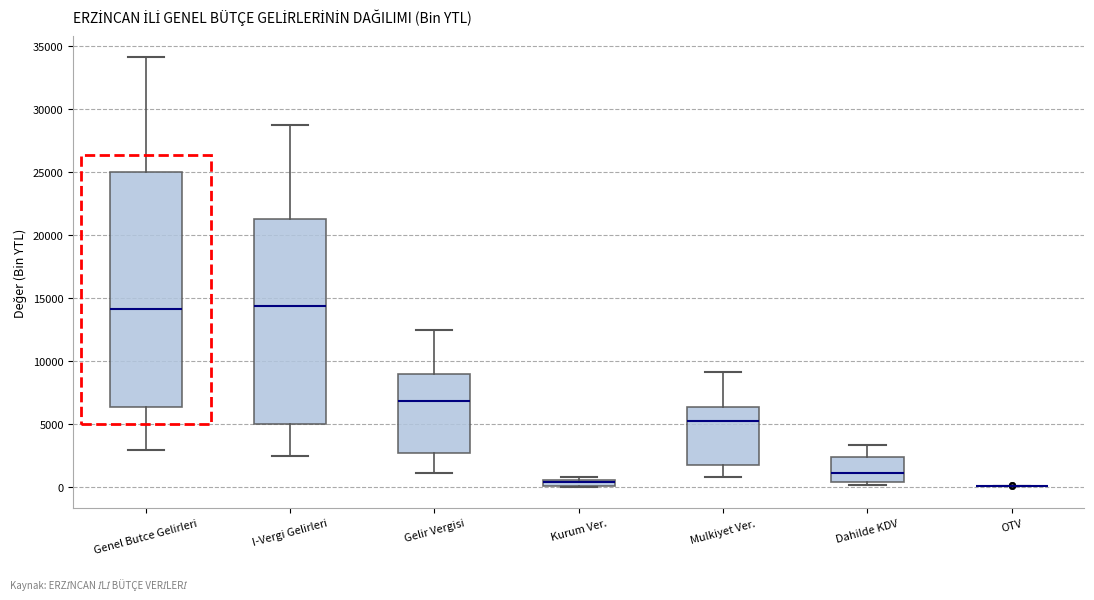

Where does the upper whisker of the box for Dahilde KDV end on the y-axis? The values are not printed on the chart, so give them approximately, as read against the axis.

3500